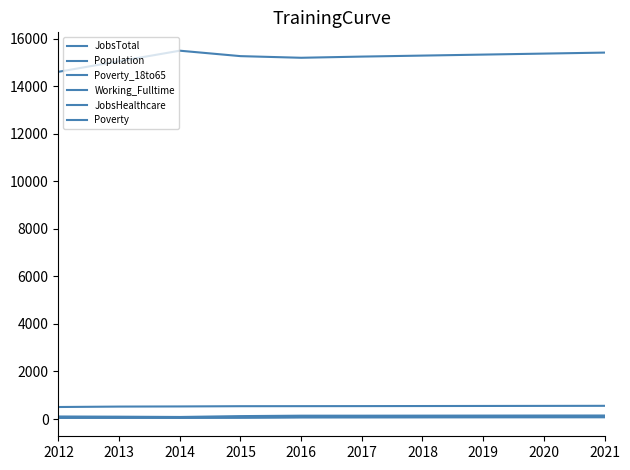

Does the chart have visible grid lines?

No